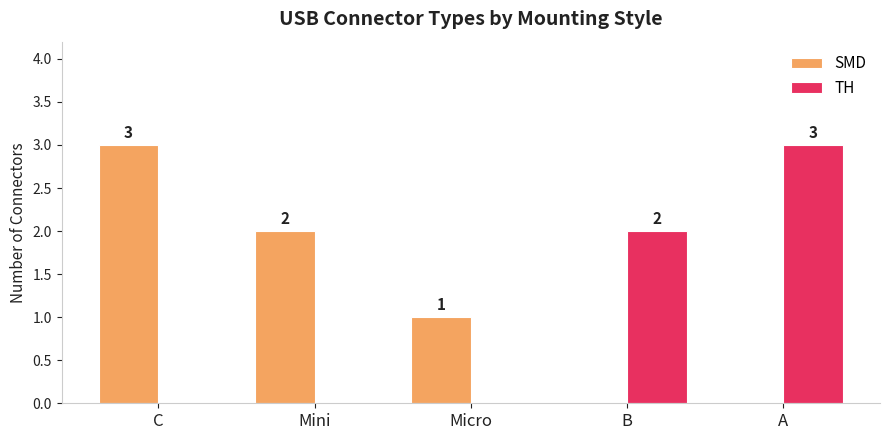

Reading right to left, list all the values displayed in this chart.

SMD: 0	0	1	2	3
TH: 3	2	0	0	0